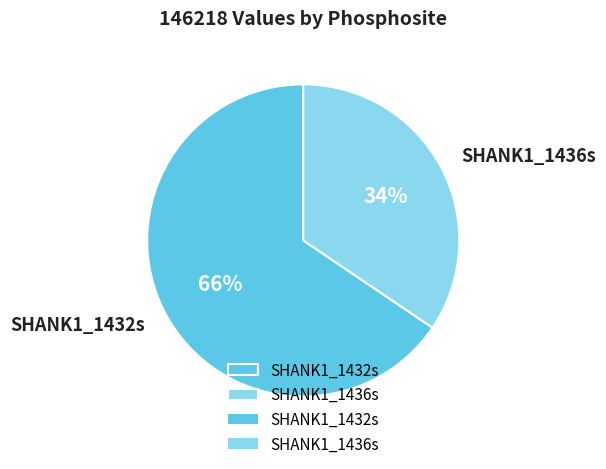

Which category accounts for the majority?

SHANK1_1432s